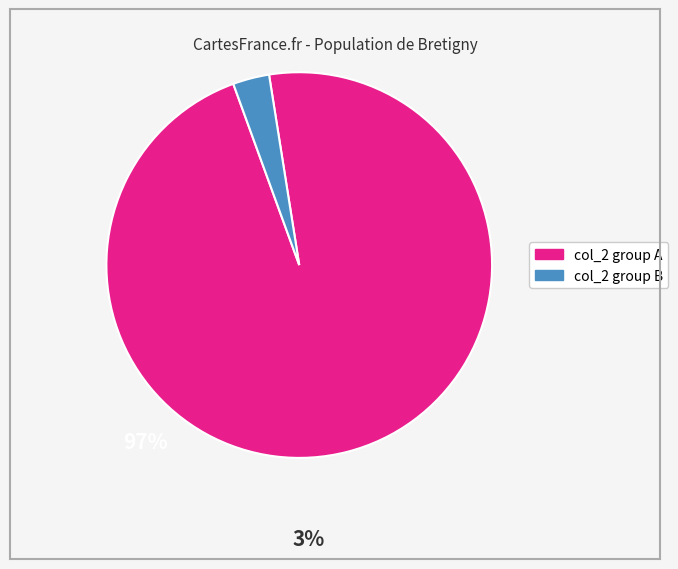

Does any single category account for the majority?

Yes